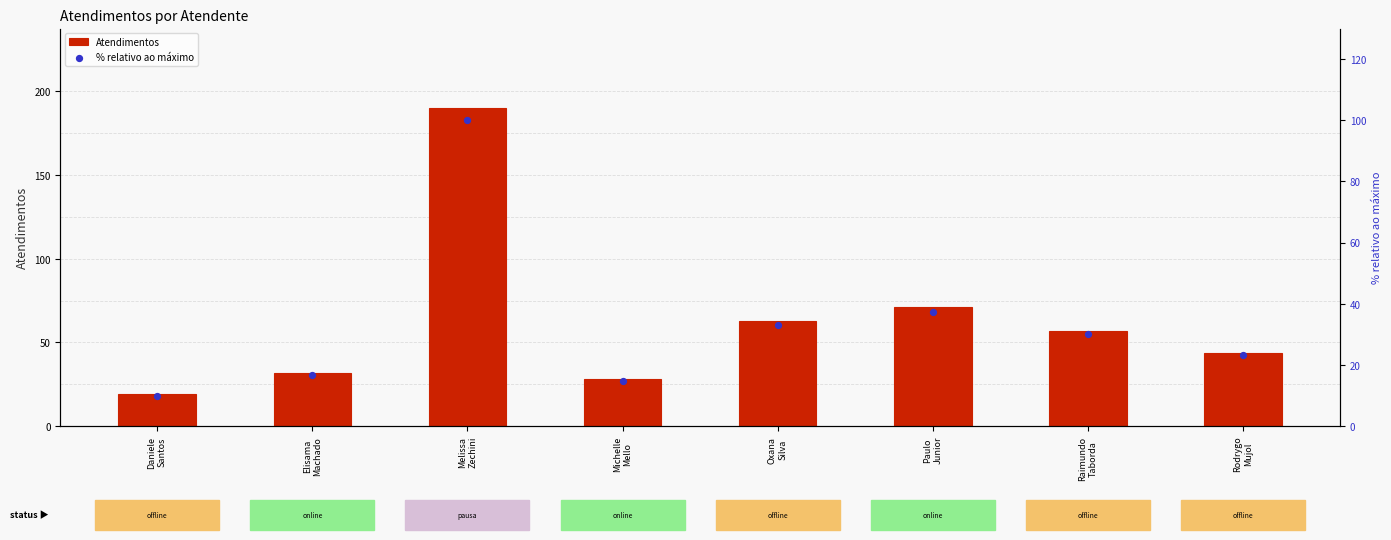

What are all the series names shown in the legend?

Atendimentos, % relativo ao máximo